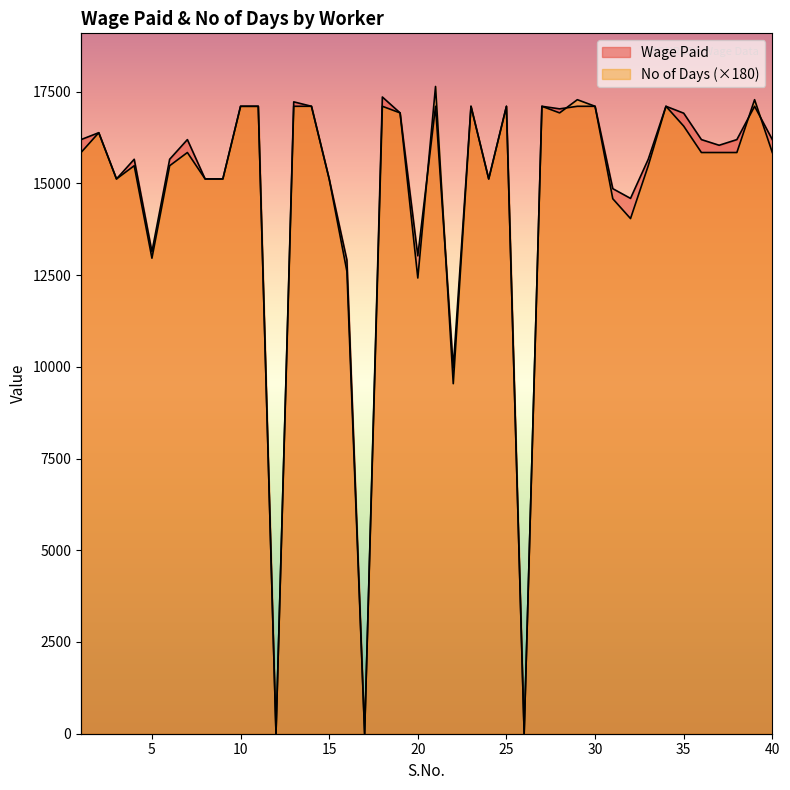

Reading left to right, transcribe all the data shown in this chart.

Wage Paid: 16192	16380	15120	15656	13136	15656	16192	15120	15120	17100	17100	0	17221	17100	15120	12908	0	17353	16920	13025	17100	9969	17100	15120	17100	0	17100	17030	17100	17100	14855	14590	15656	17100	16912	16192	16038	16192	17100	16192
No of Days: 15840	16380	15120	15480	12960	15480	15840	15120	15120	17100	17100	0	17100	17100	15120	12600	0	17100	16920	12420	17640	9540	17100	15120	17100	0	17100	16920	17280	17100	14580	14040	15480	17100	16560	15840	15840	15840	17280	15840